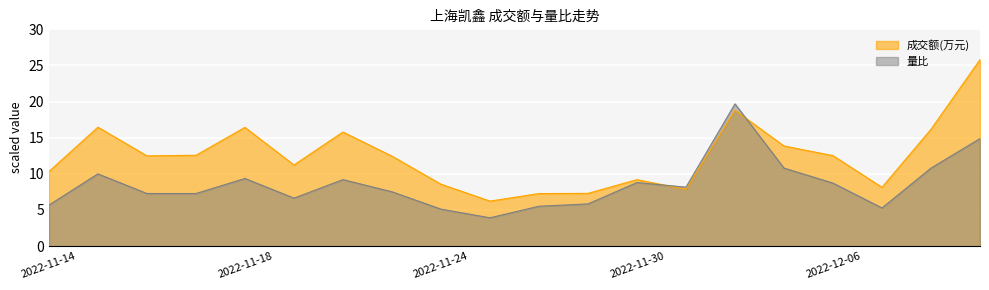

How many values in the 量比 series exceed 8?

10